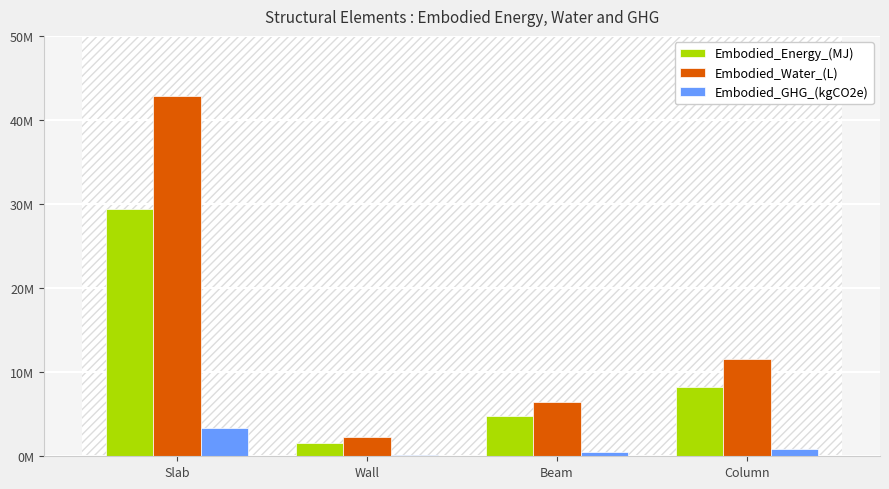

What is the minimum value for Embodied_Energy_(MJ)?

1554797.9